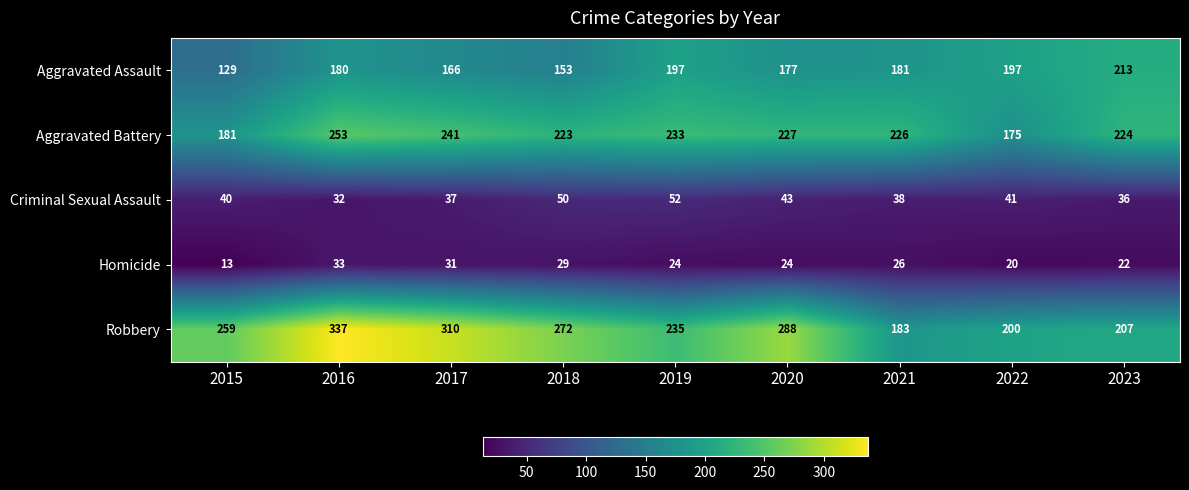

At which category does the chart reach its minimum across all series?

2015